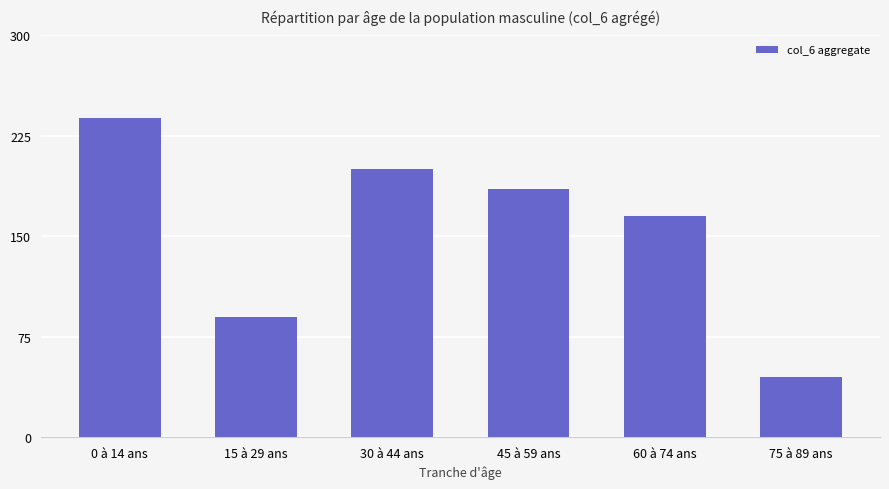

Count the number of categories in the chart.

6